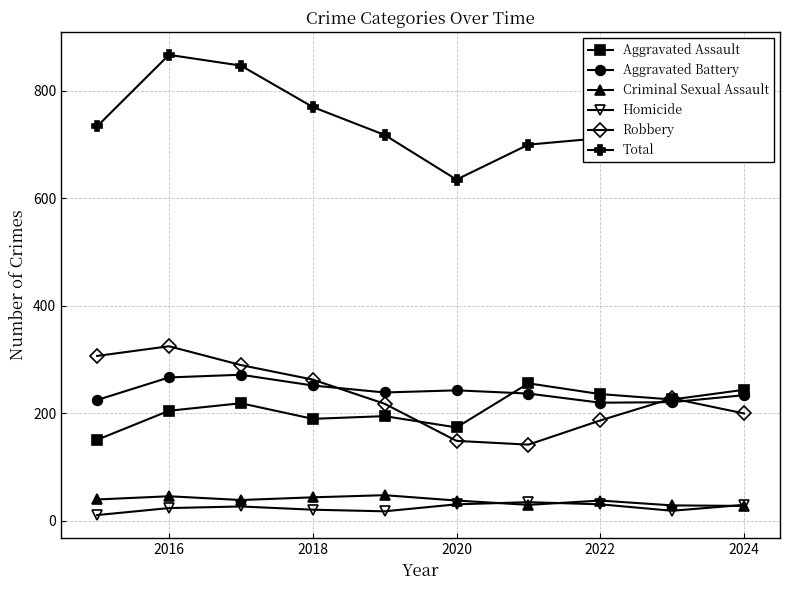

True or false: Aggravated Assault has more than 0 interior local peaks.

True